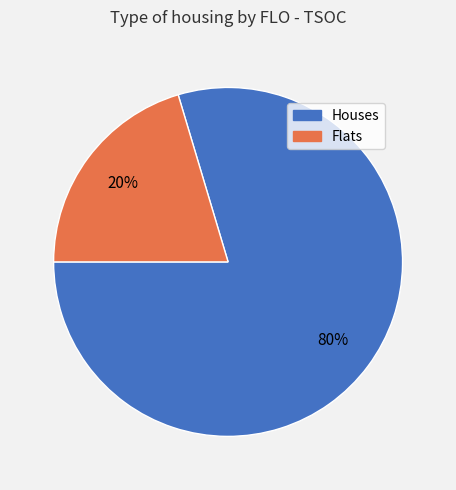

To the nearest percent, what is the average slice percentage?

50%